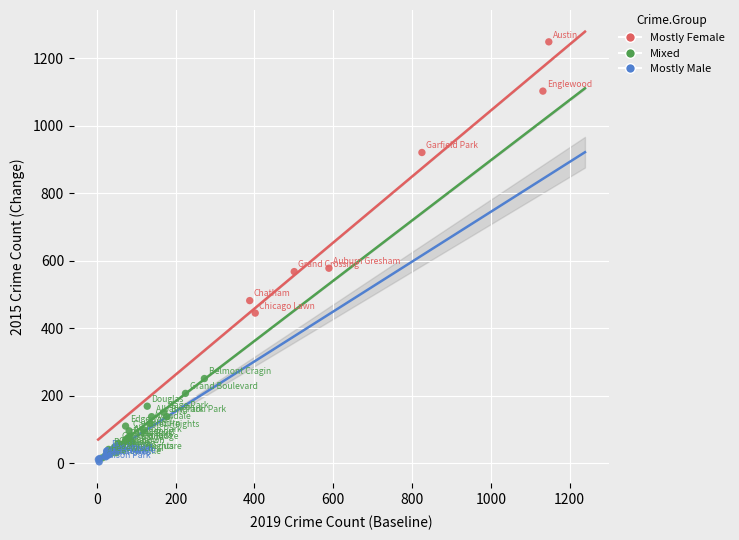

What are all the series names shown in the legend?

Mostly Female, Mixed, Mostly Male